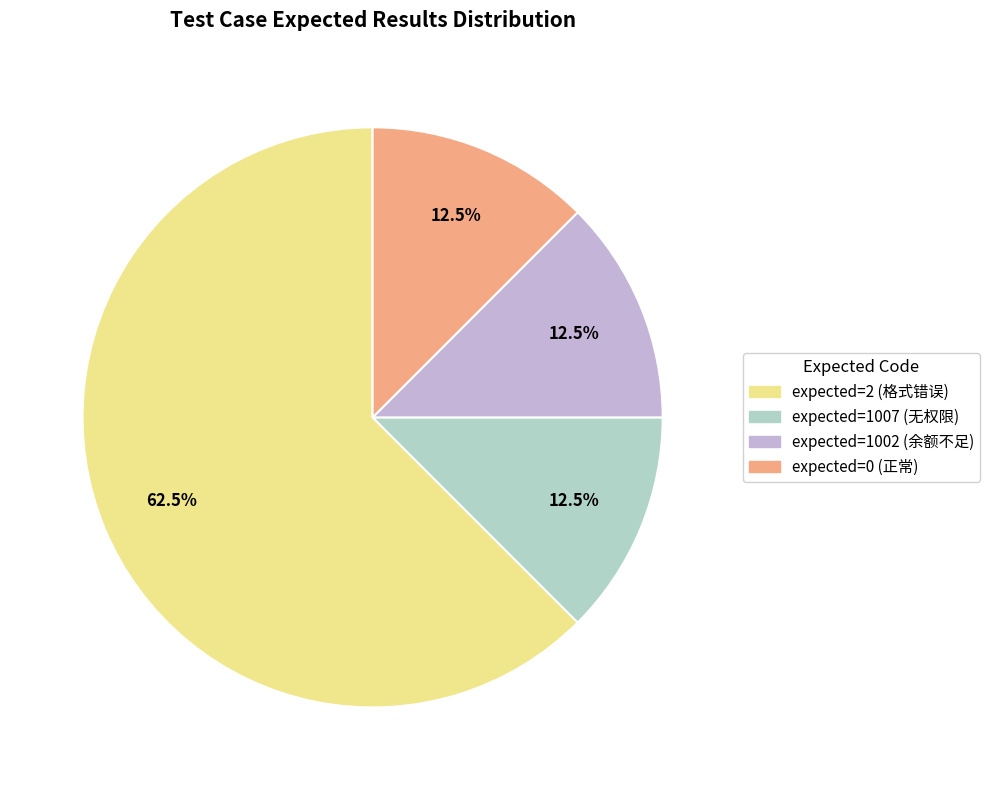

To the nearest percent, what is the difference between the largest and smallest slice percentages?

50%